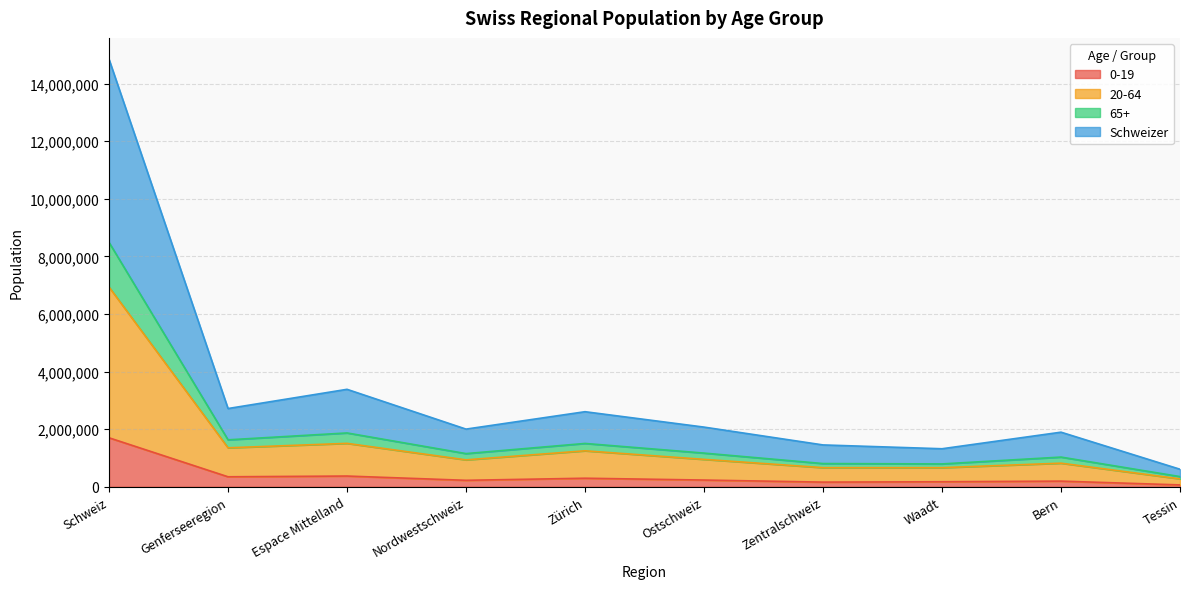

At which category is the sum across all series the highest?

Schweiz